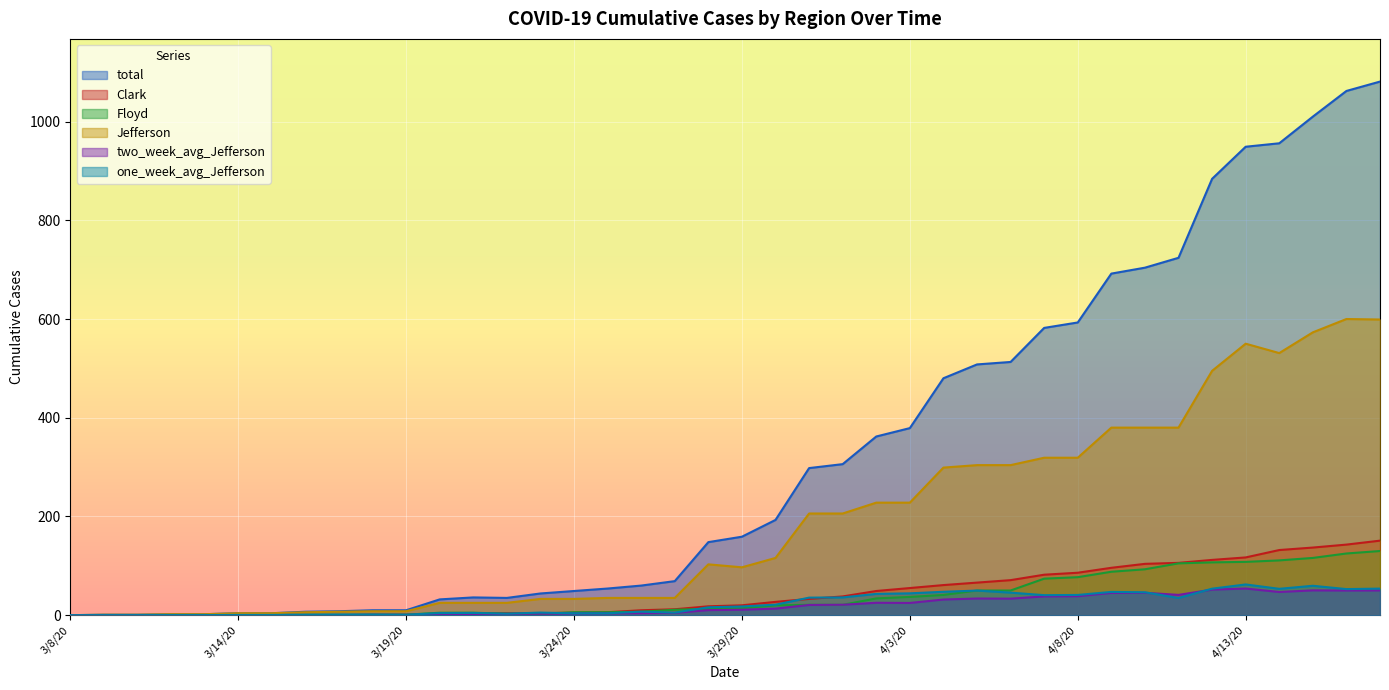

True or false: Jefferson and Clark intersect in this chart.

False